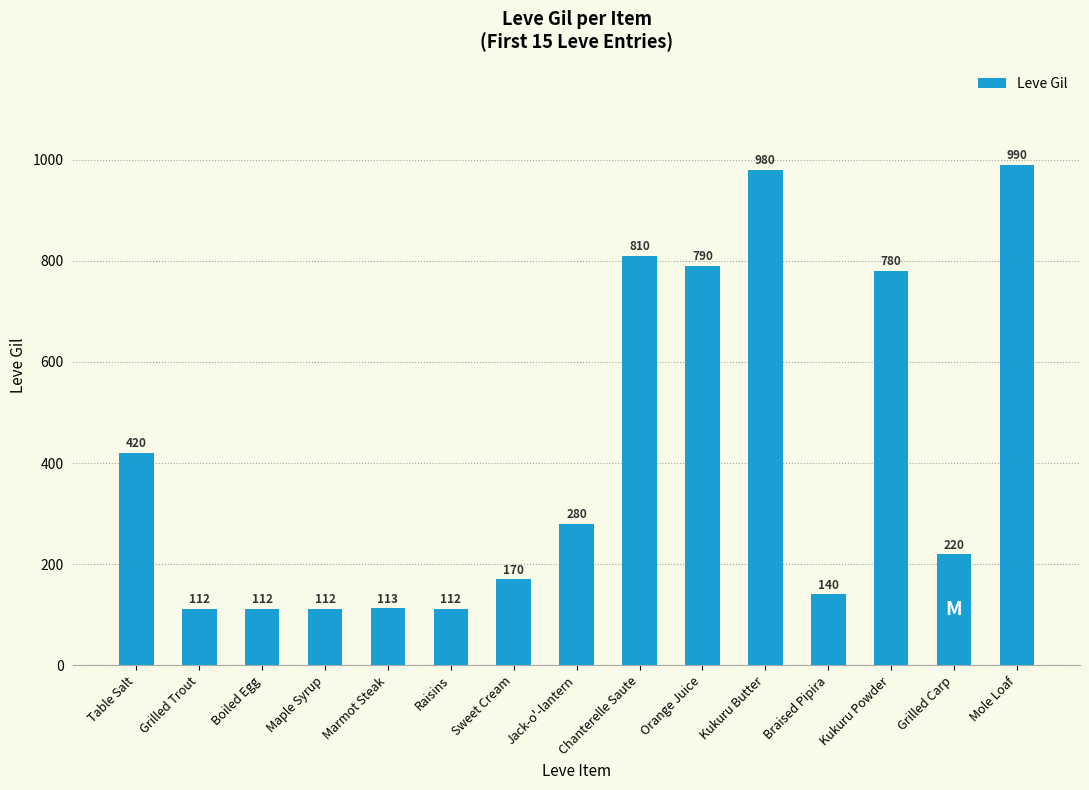

What is the smallest value displayed?

112